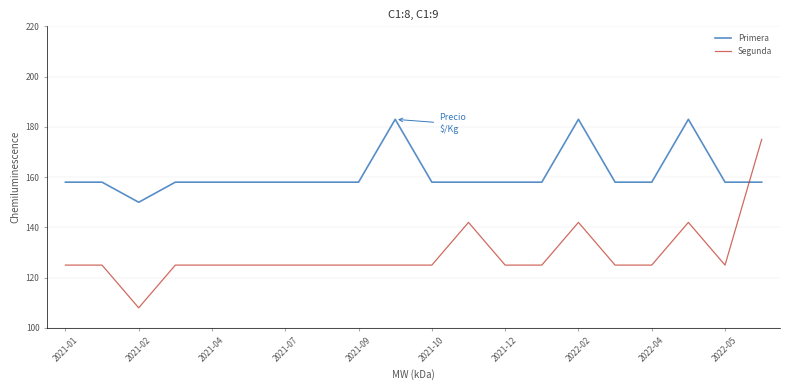

What is the highest value of the Segunda series?

175